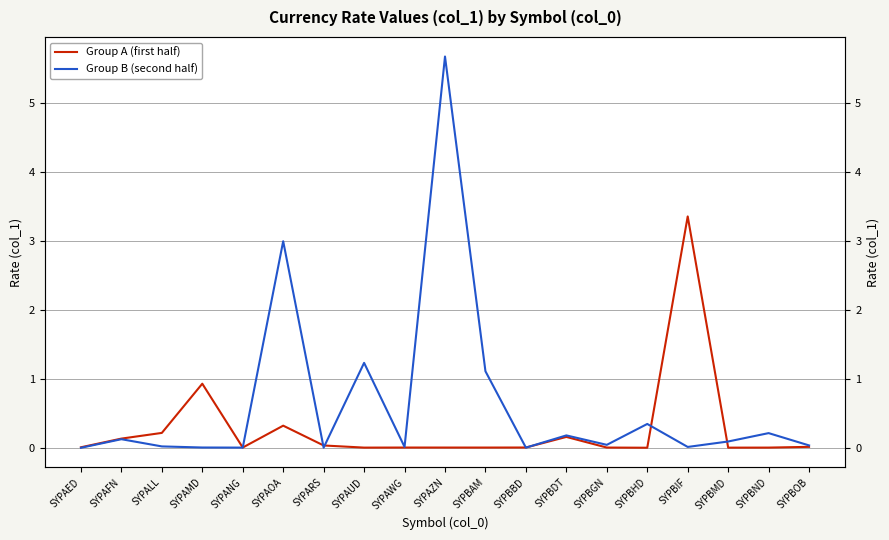

List the series in order of their overall mean, lowest first.

Group A (first half), Group B (second half)